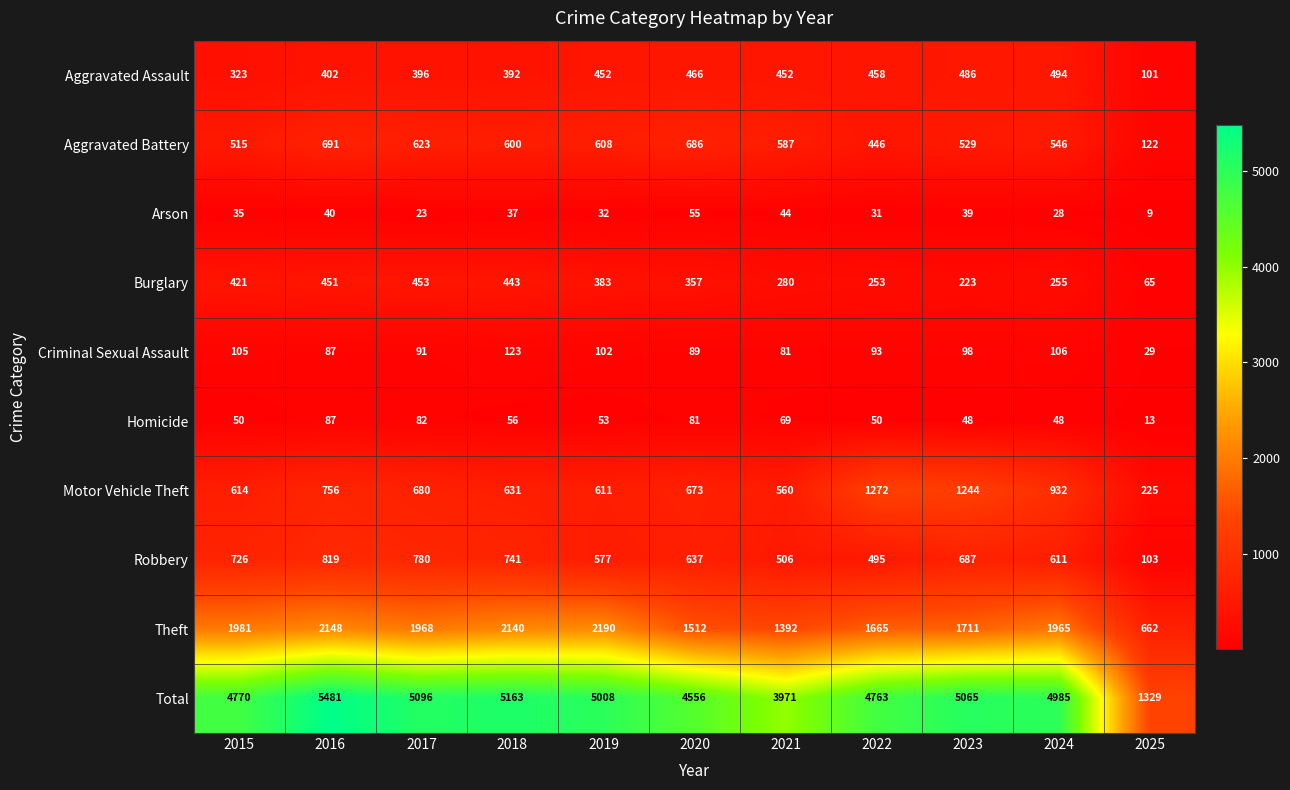

What is the difference between the highest and lowest values at 2025?

1320